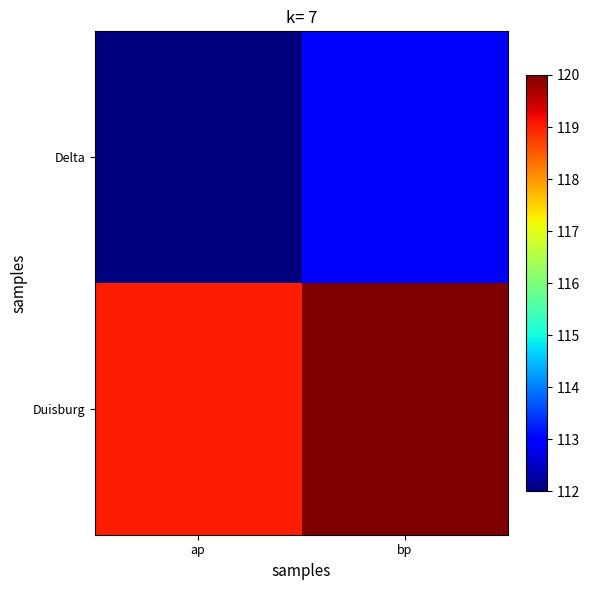

List the series in order of their peak value, lowest first.

Delta, Duisburg